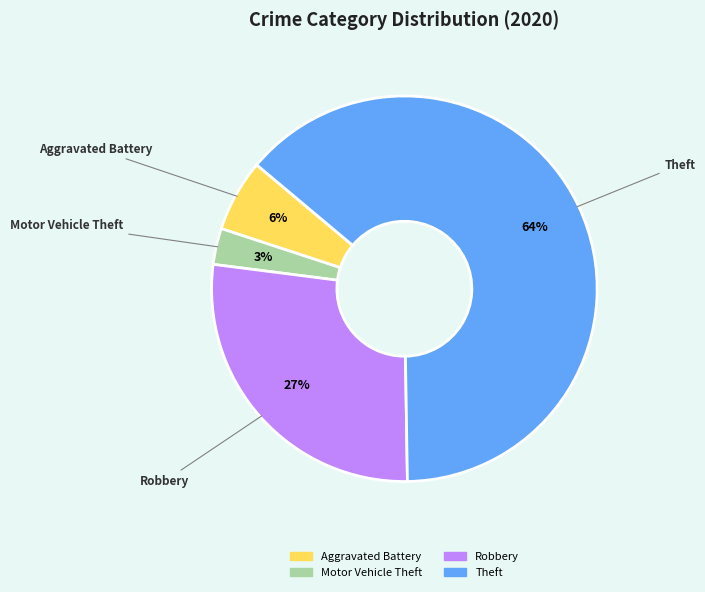

To the nearest percent, what is the average slice percentage?

25%